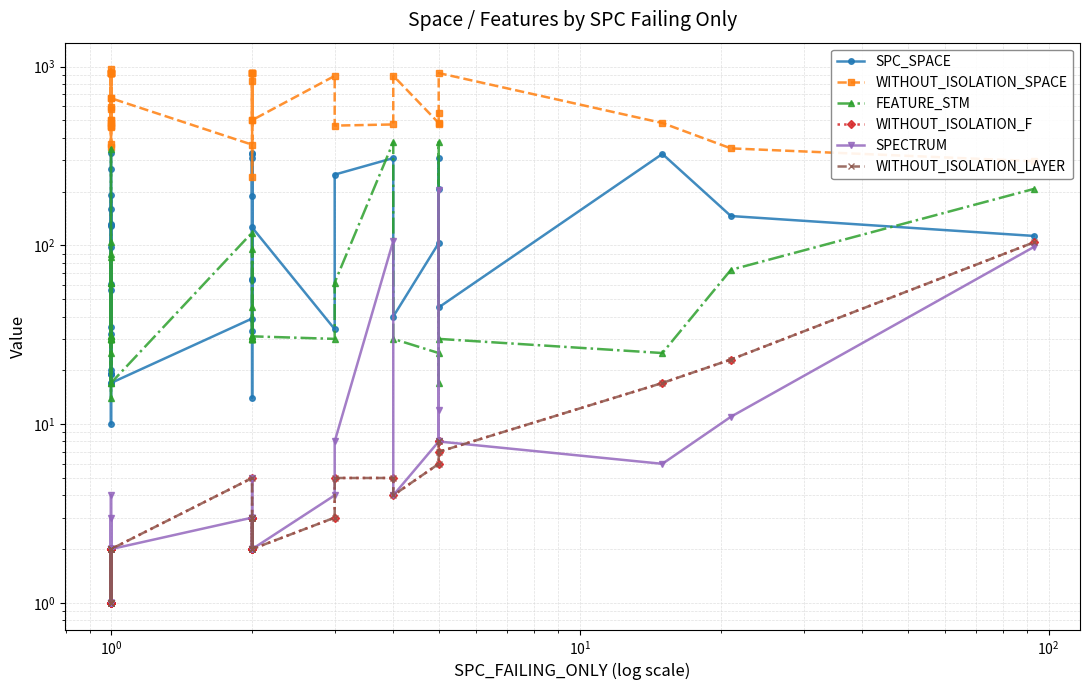

What position from the right is 8?

32